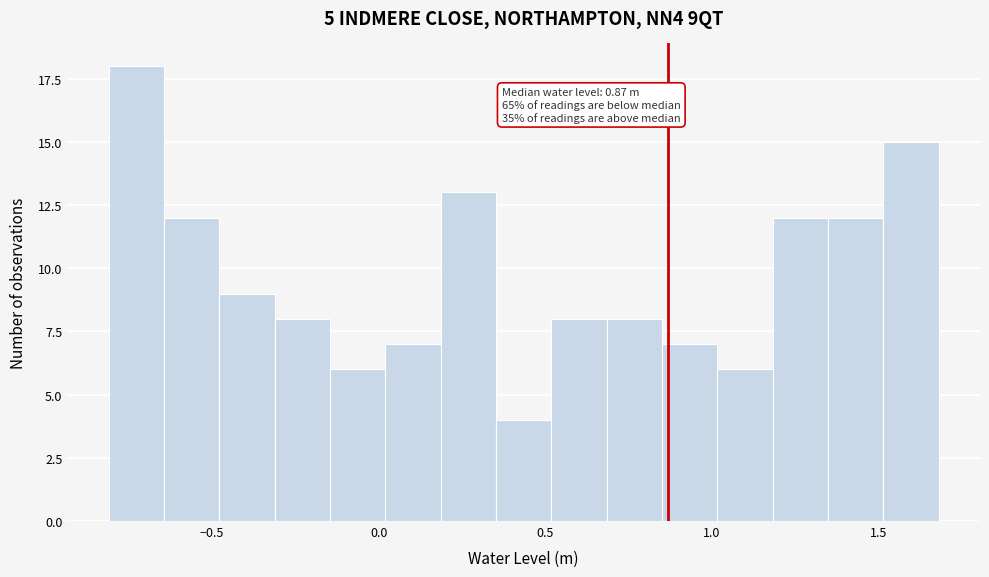

Around what value on the x-axis is the tallest bar? Give the approximate position of its centre, as read against the axis.

-0.75